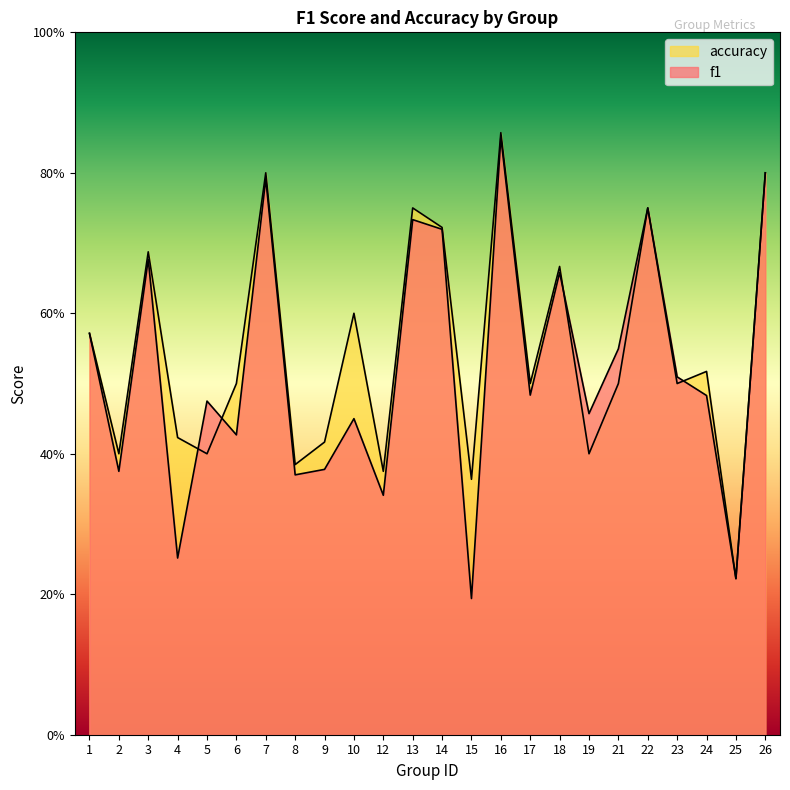

Which series has the largest range (max minus min)?

f1